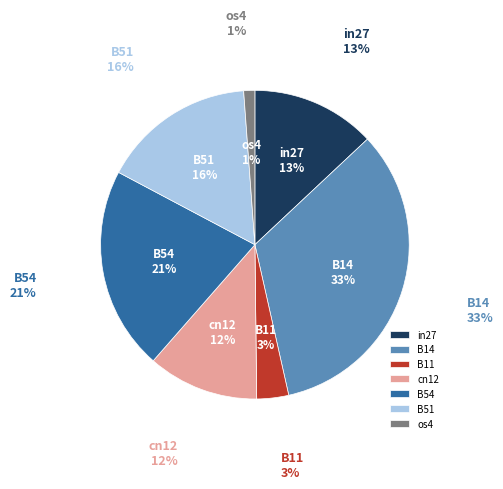

Count the number of slices in the pie.

7